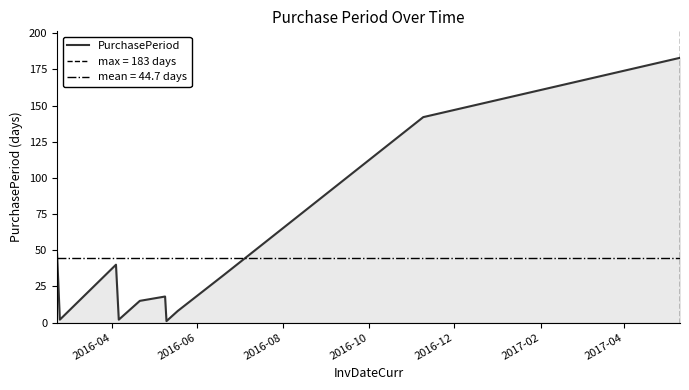

At which label does the data first exceed 18?

2016-04